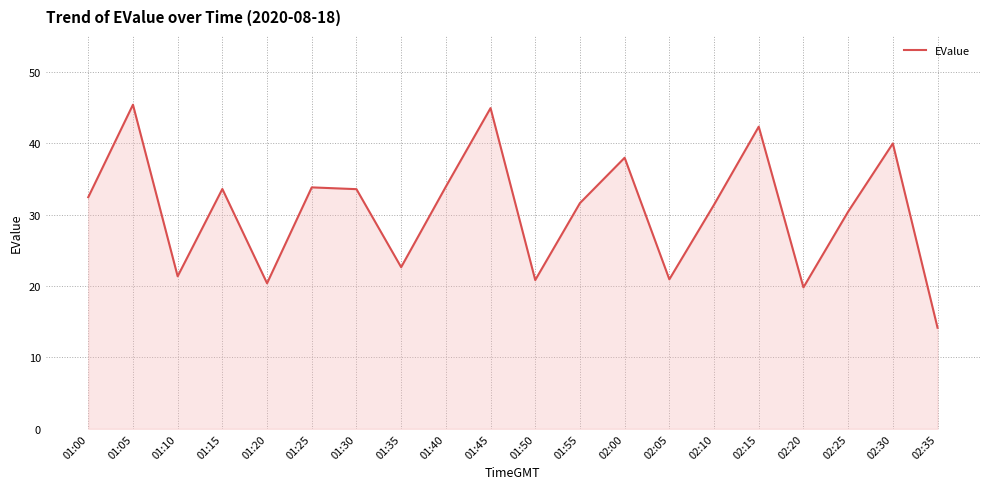

How many lines are shown in the chart?

1